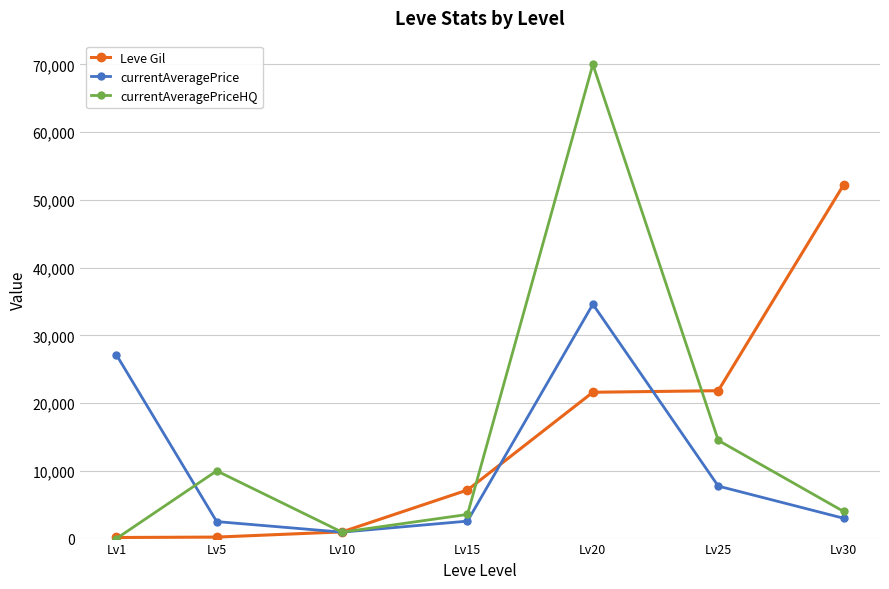

How many intersections are there between currentAveragePrice and Leve Gil?

3